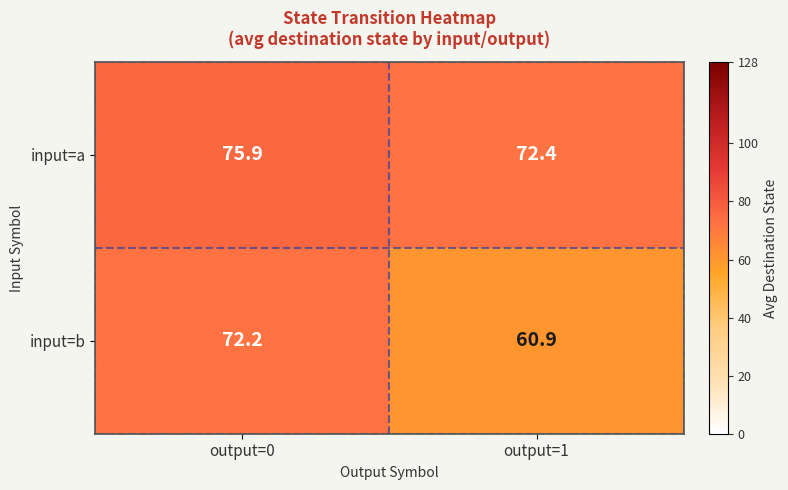

The input=a series shows 75.9 at output=0. True or false?

True